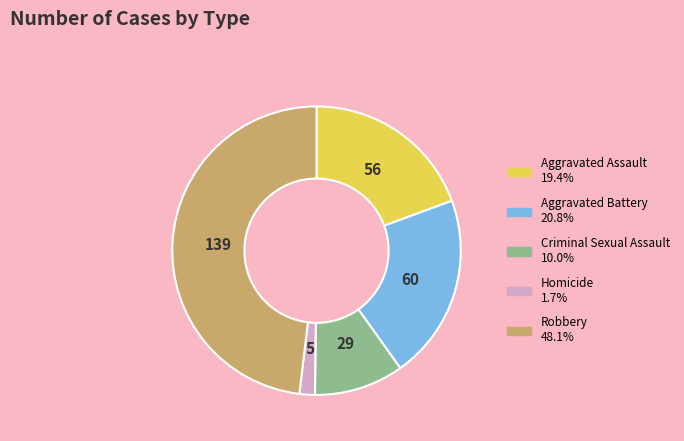

Approximately how many times larger is the value at Aggravated Battery compared to Robbery?

0.4